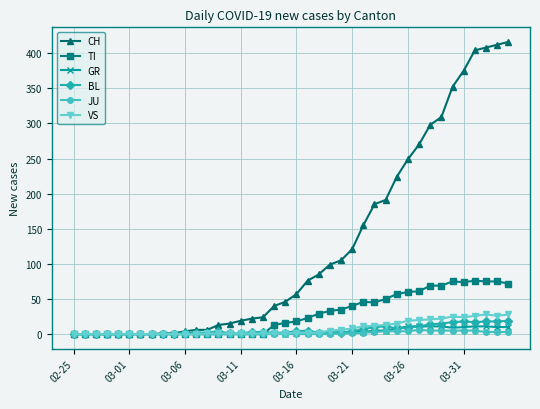

Which series has the largest total across all categories?

CH